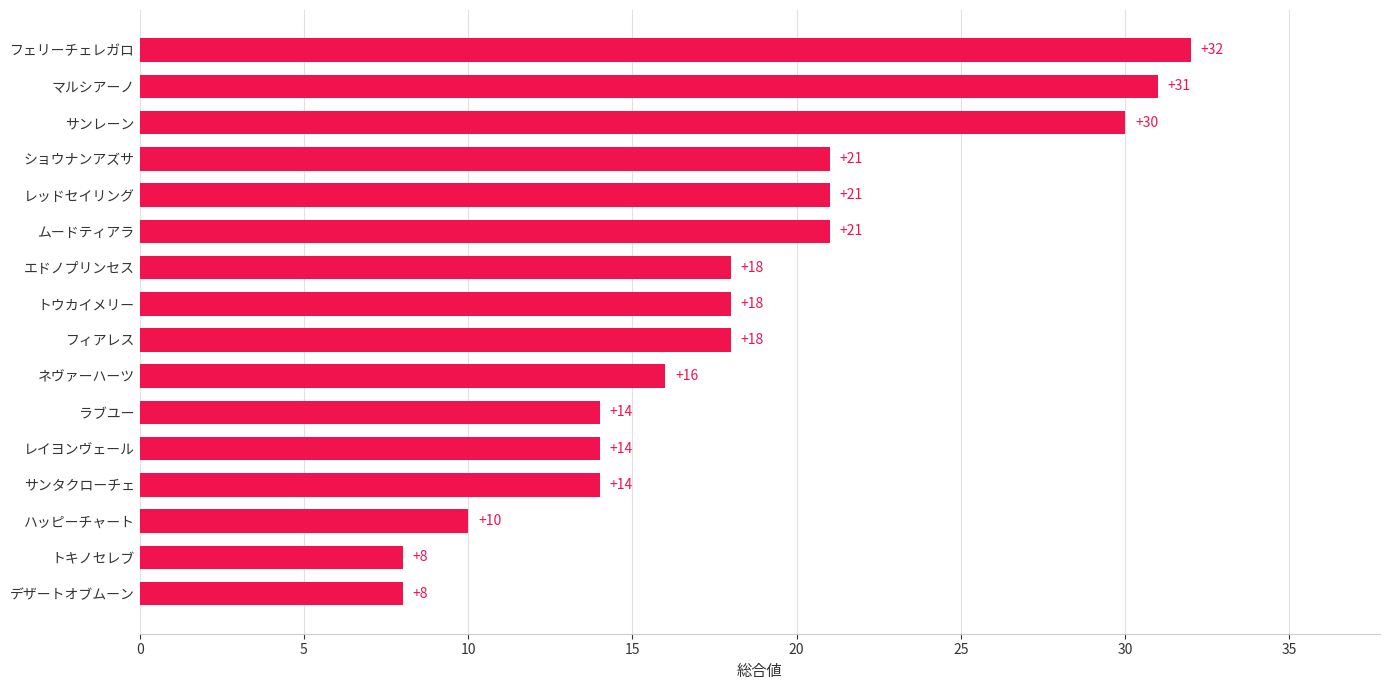

Read the value at レイヨンヴェール, to the nearest 10.

10